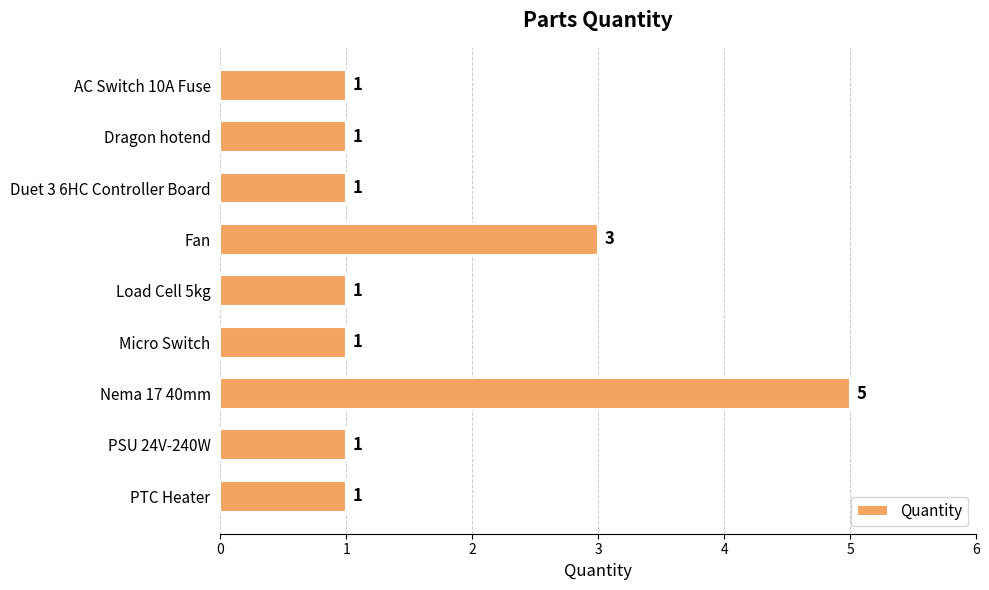

Is it true that the value at PSU 24V-240W is 0?

False